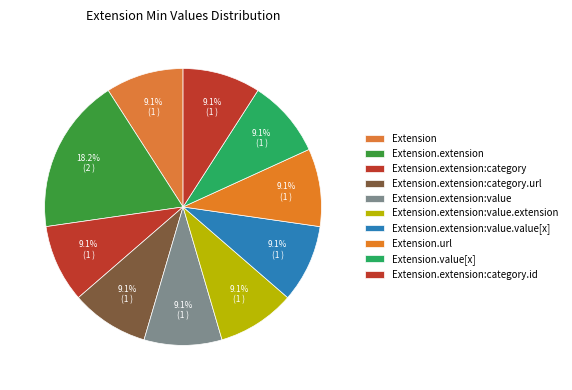

How many slices are in this pie chart?

10